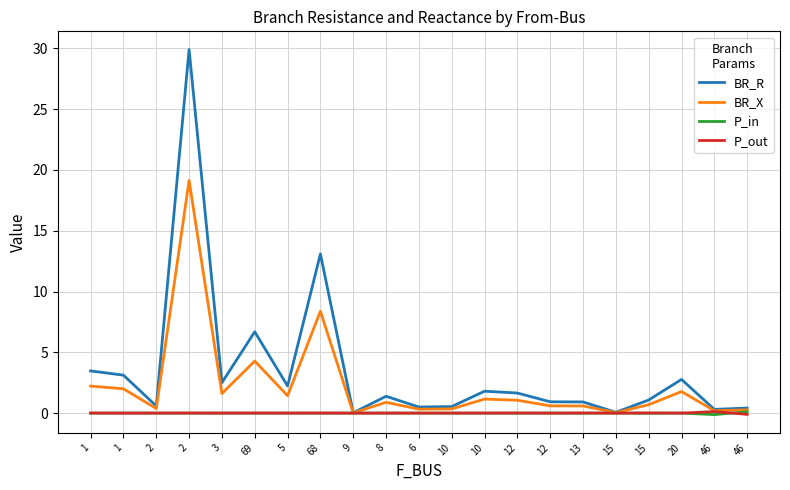

What is the difference between the highest and lowest values at 46?

0.4